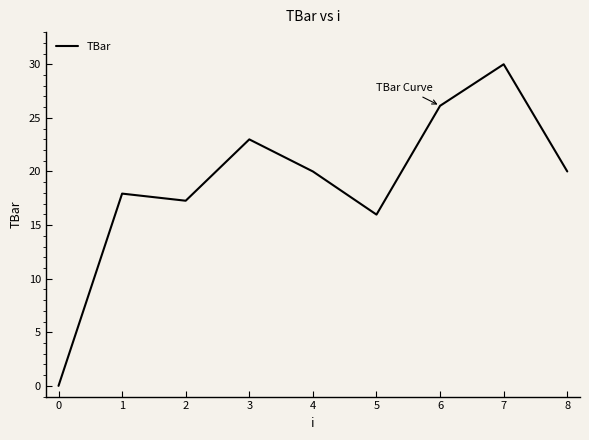

Where is the first local minimum?

2